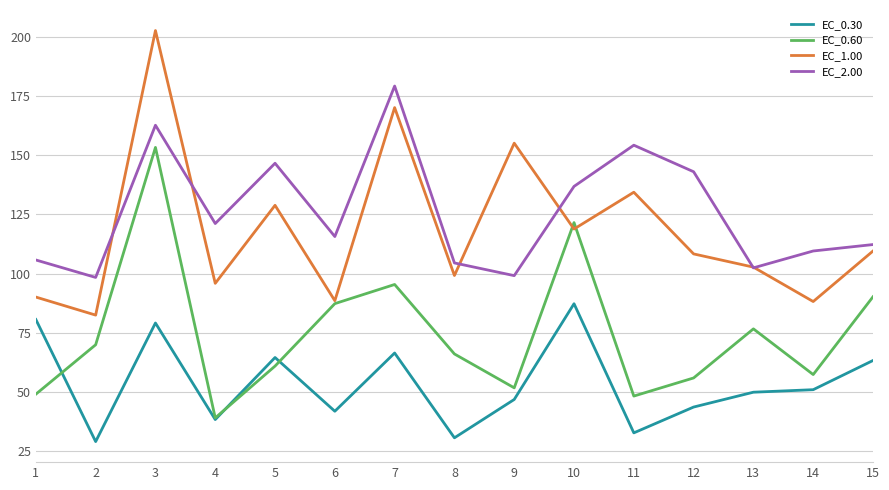

Does the chart have visible grid lines?

Yes